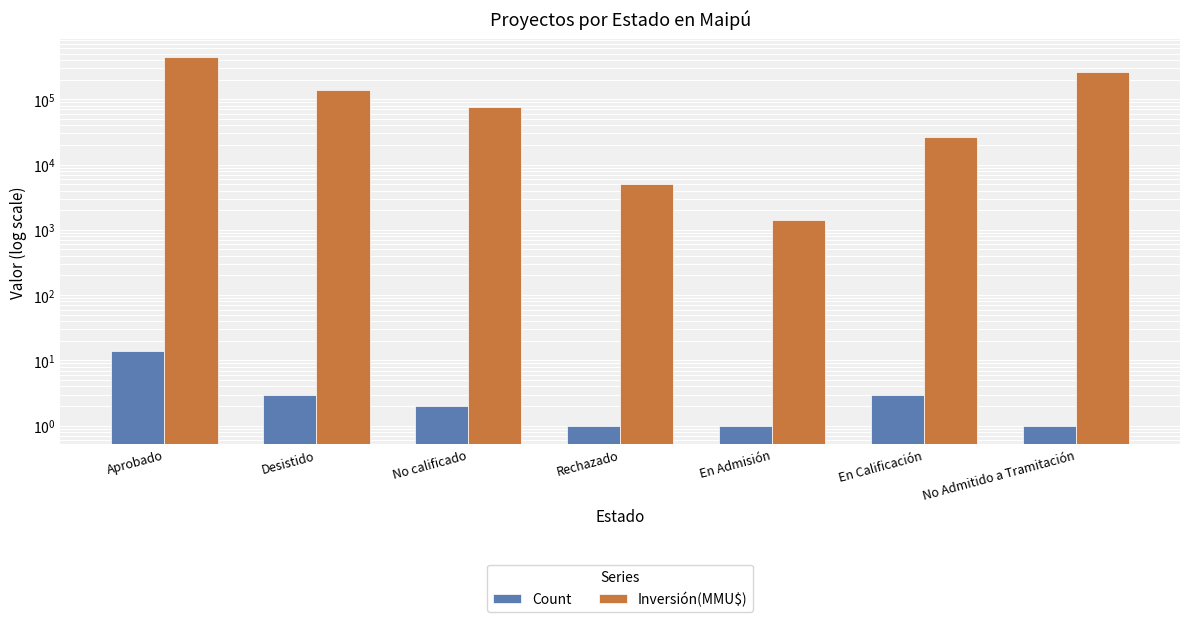

The Inversión(MMU$) series shows 11181 at En Calificación. True or false?

False